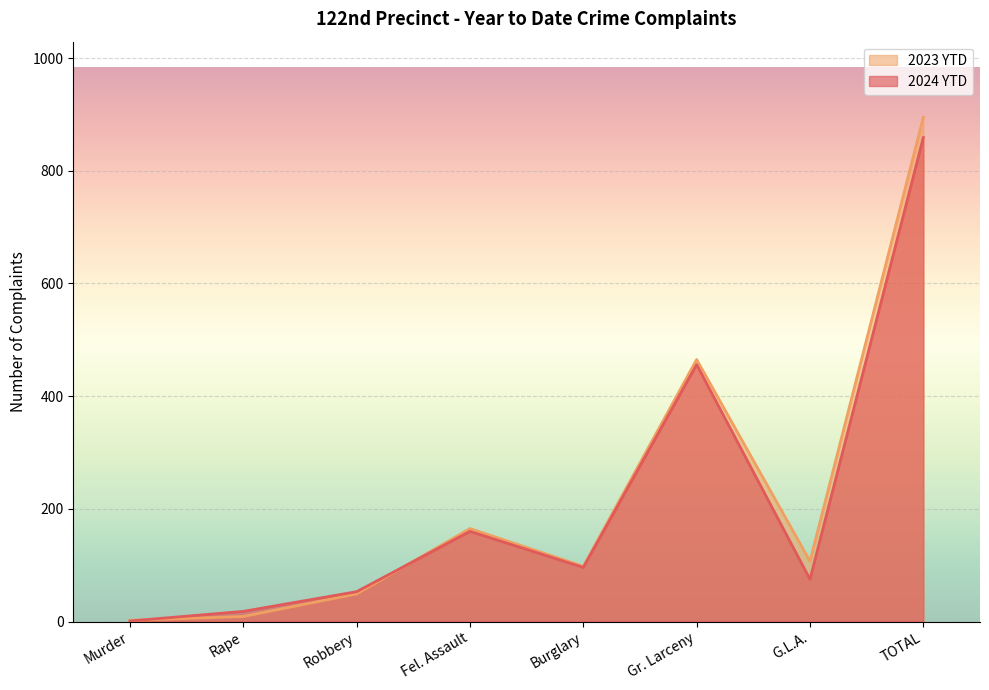

The value of 2024 YTD at Rape is 8. True or false?

False